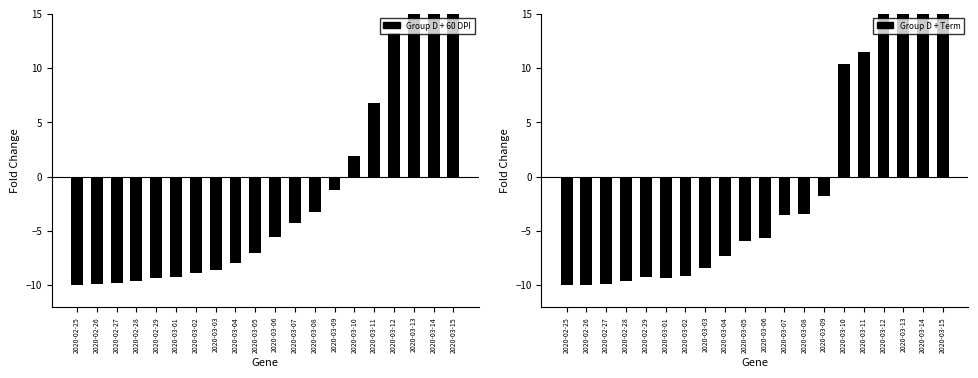

Which category has the highest value across all series?

2020-03-15